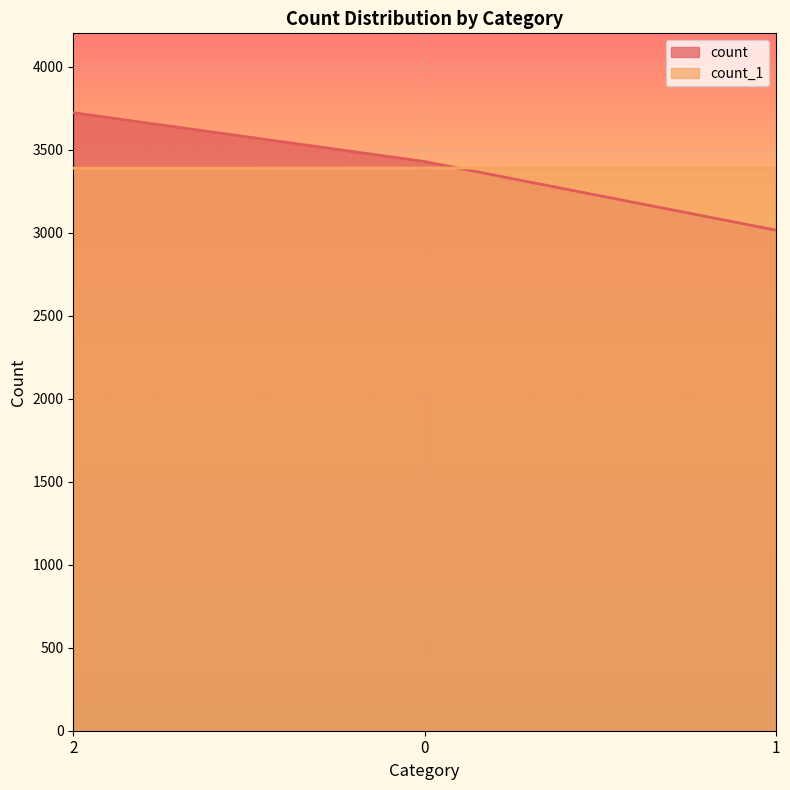

The count series shows 3428 at 0. True or false?

True